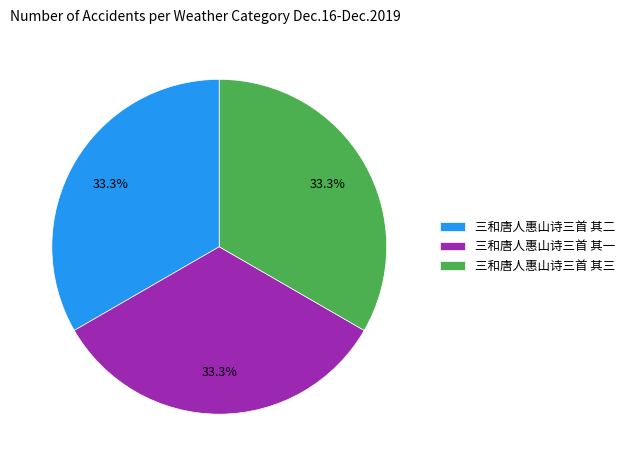

How many segments does this pie chart have?

3